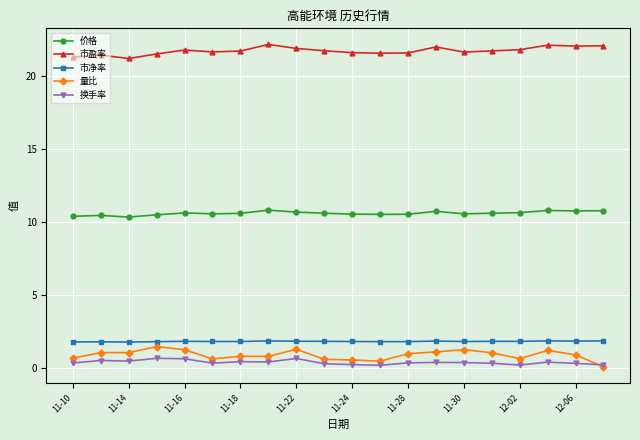

What is the value of the 量比 point at the 8th from the left?

0.8